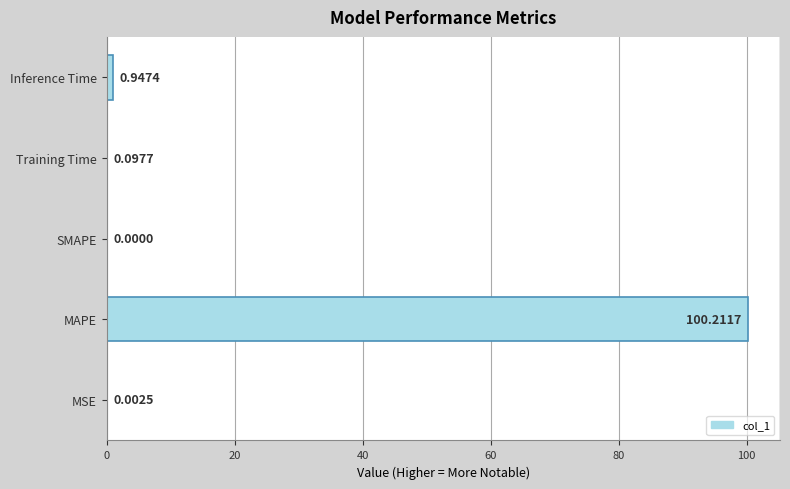

Which label corresponds to the largest value in the chart?

MAPE